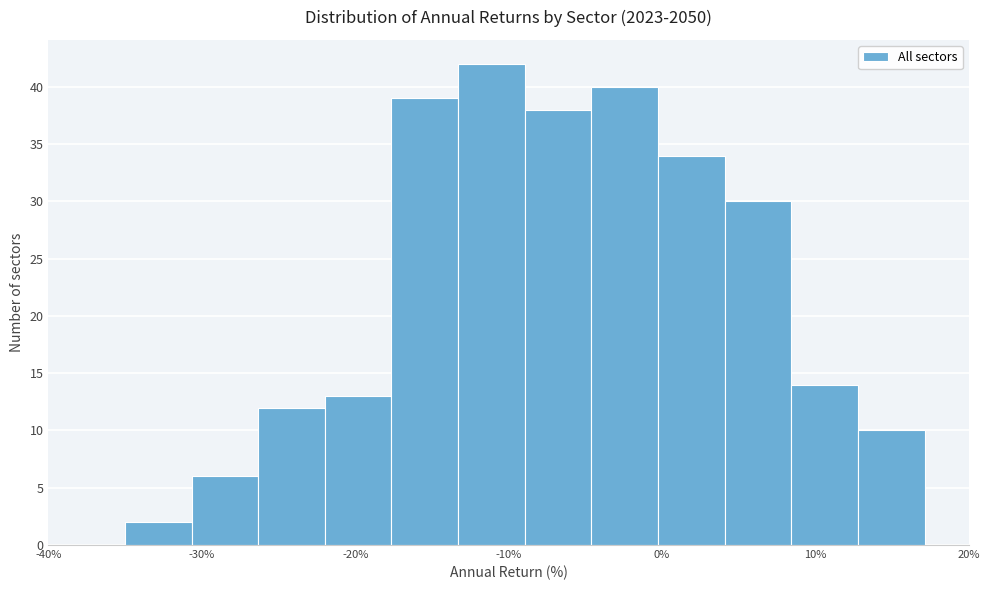

Which range on the x-axis has the tallest bar?

-13 to -9